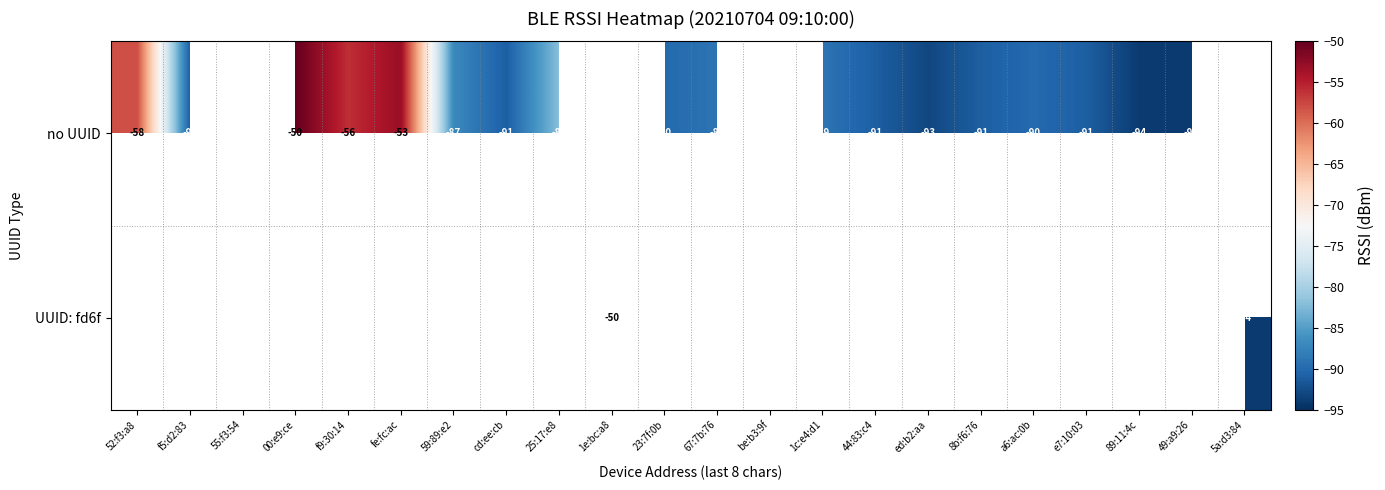

The value of no UUID at 52:f3:a8 is -58. True or false?

True